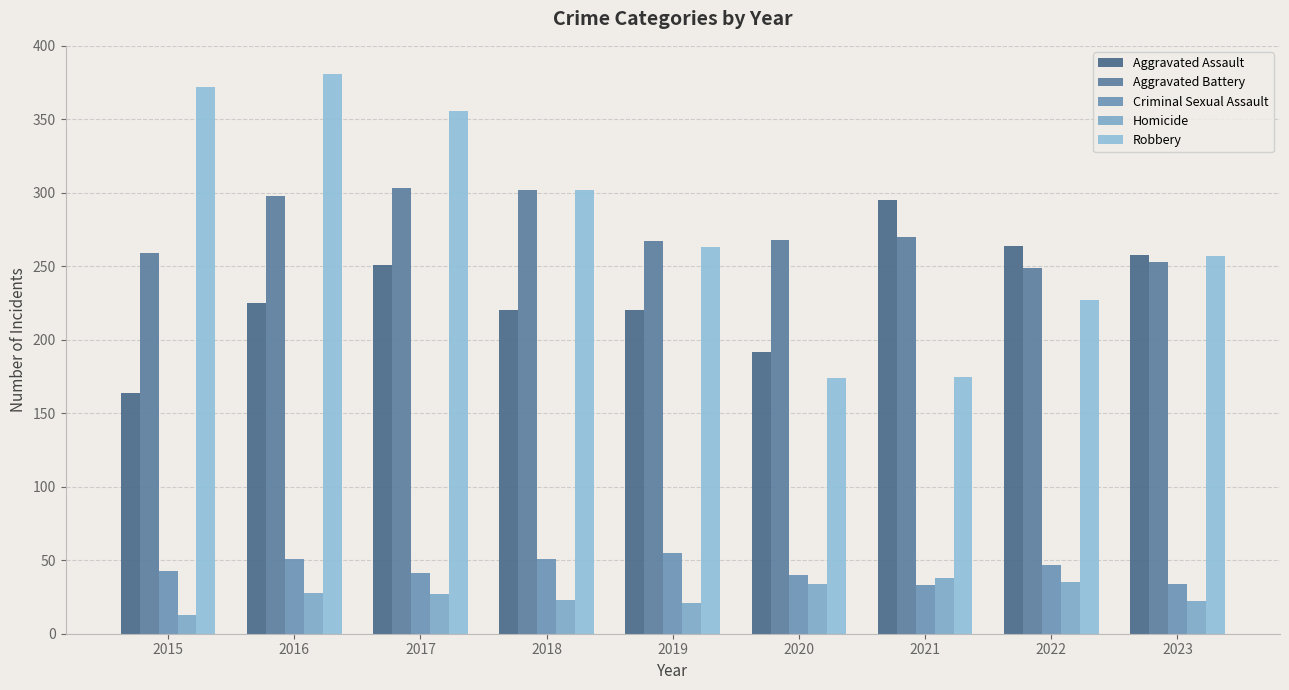

At which label does Robbery first exceed 263?

2015